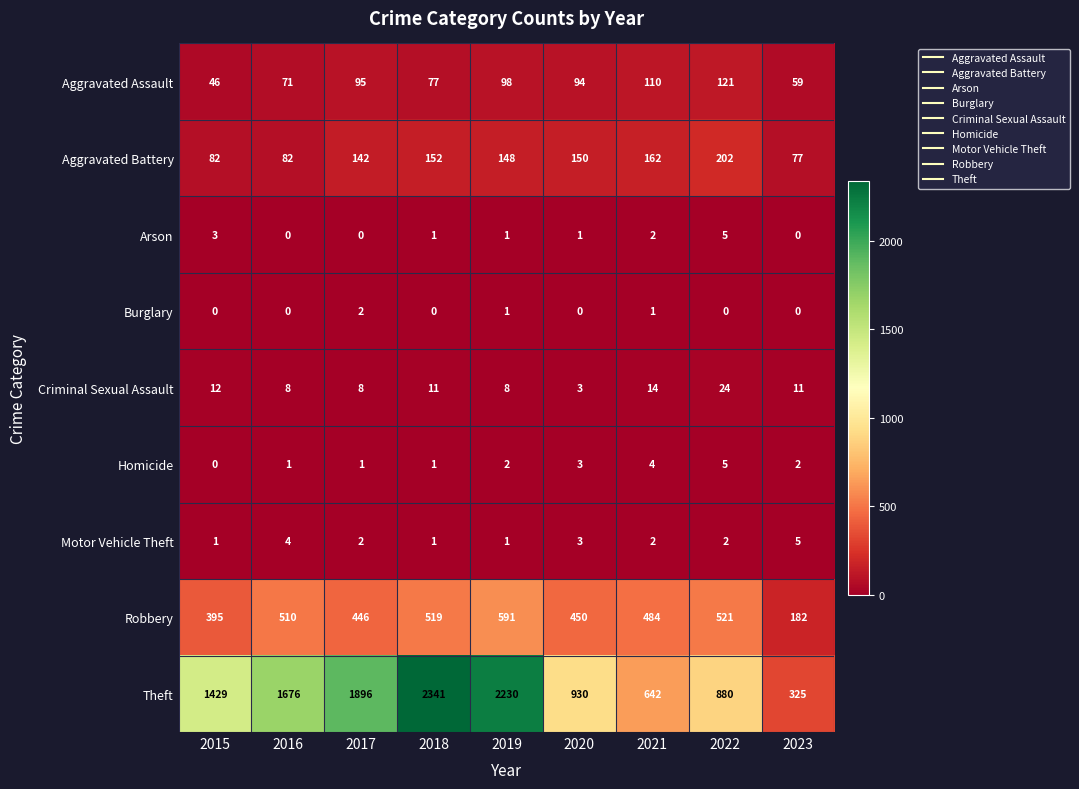

Is it true that Theft equals 1491 at 2018?

False